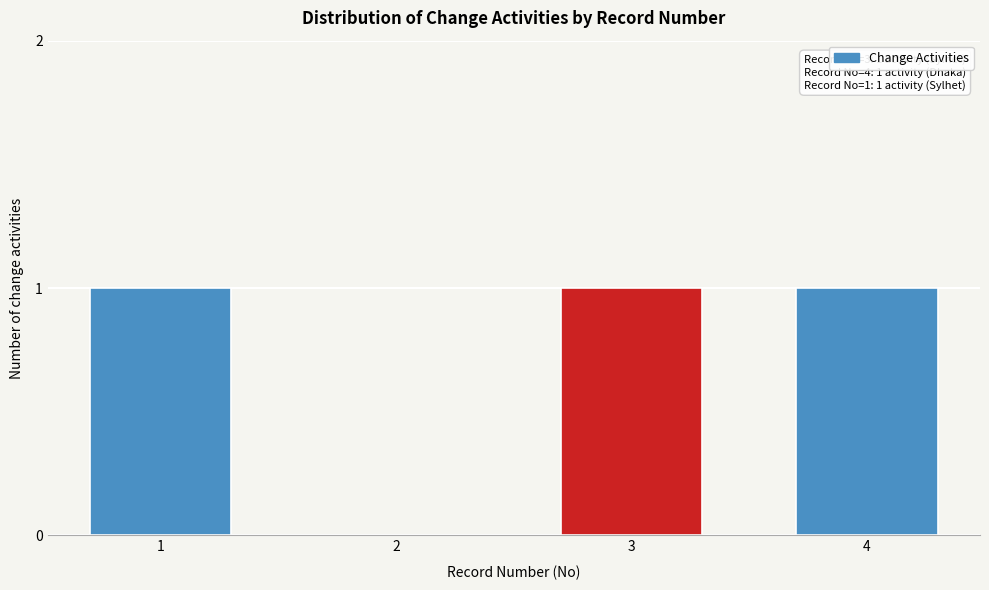

Reading left to right, transcribe all the data shown in this chart.

1=1	2=0	3=1	4=1